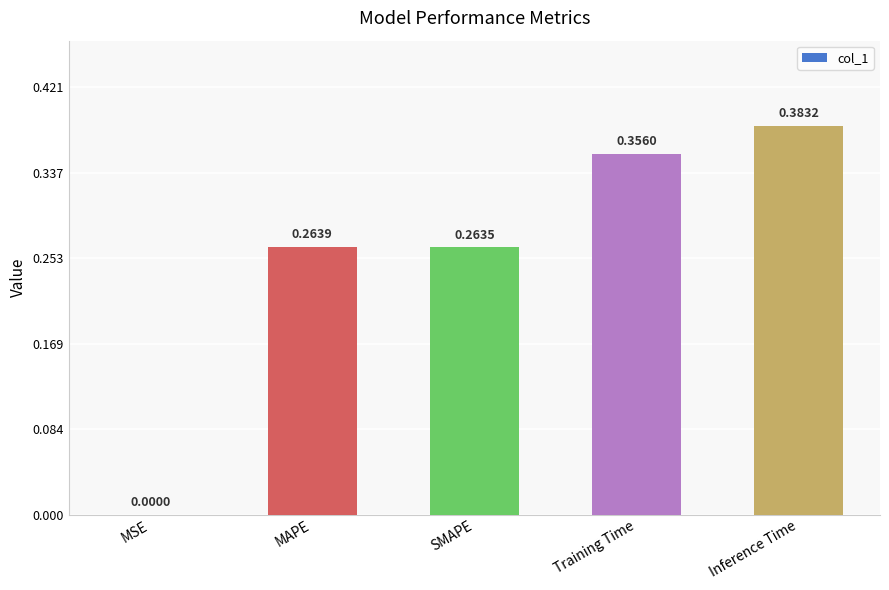

What is the sum of the values at MAPE and SMAPE?

0.5